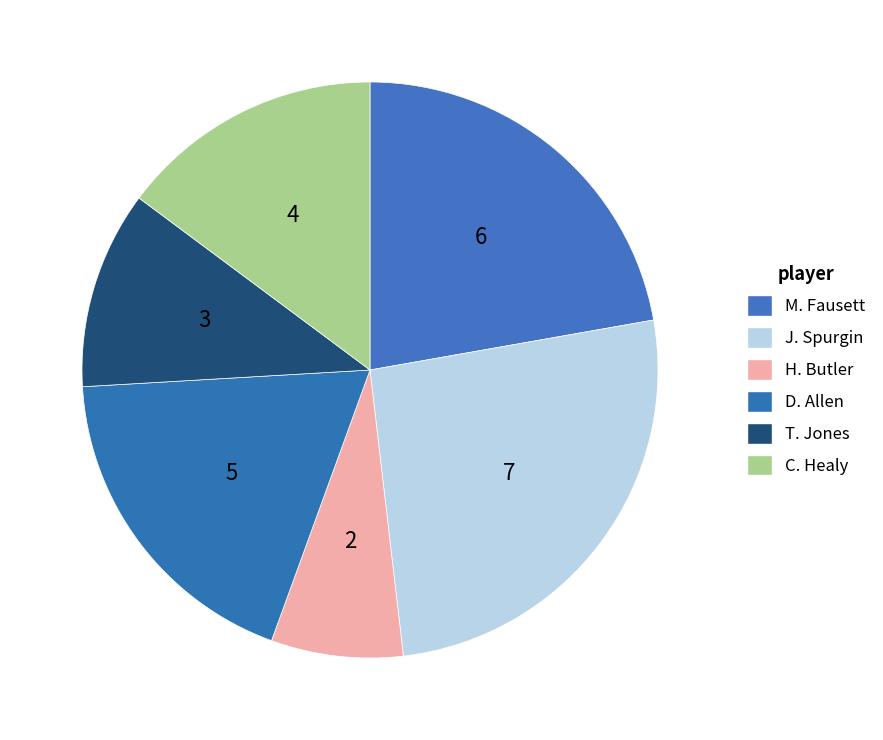

Is J. Spurgin the majority of the pie?

No